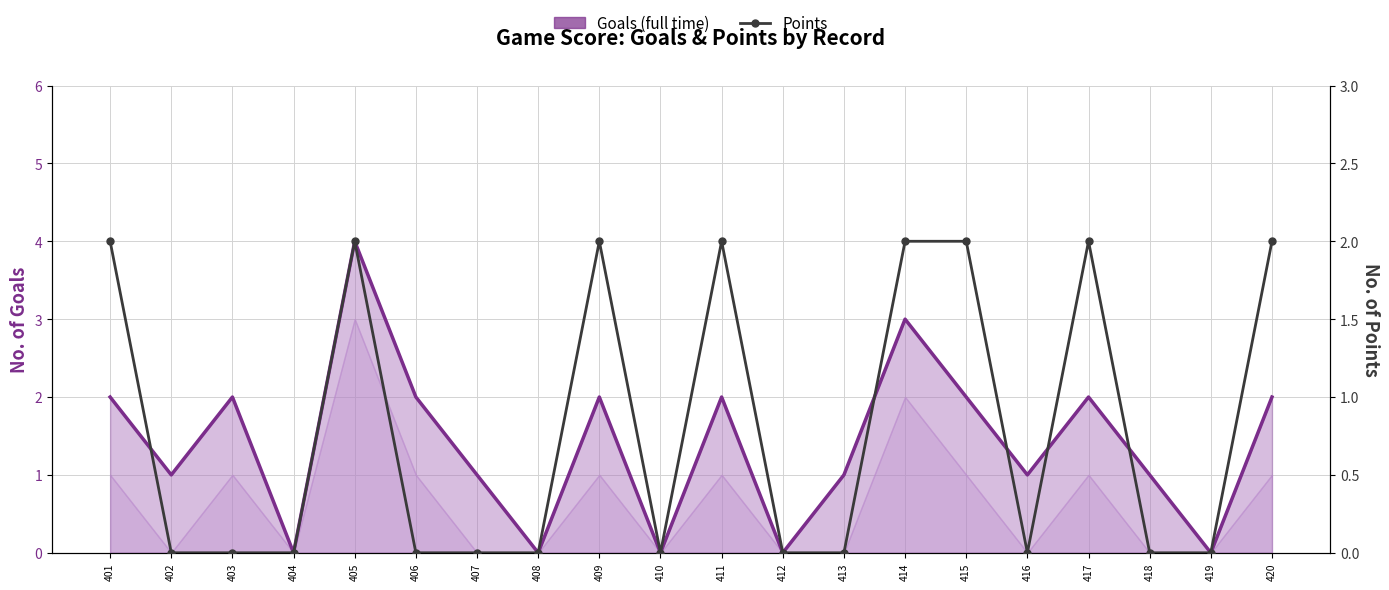

What is the difference between the second highest and second lowest values in the Goals (full time) series?

3